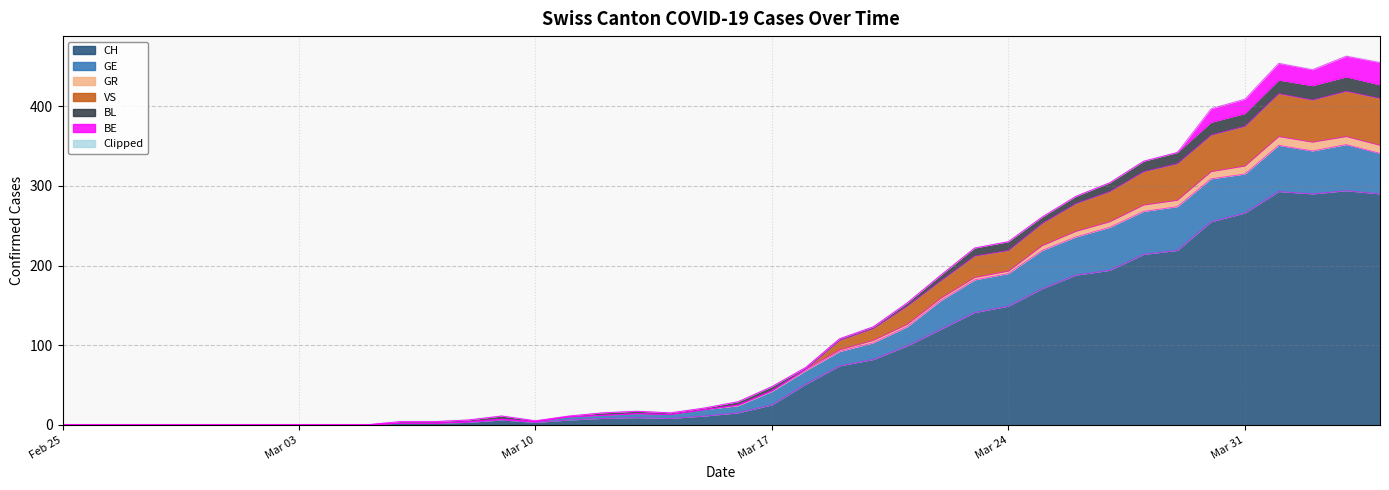

True or false: GR and VS cross at least once.

False